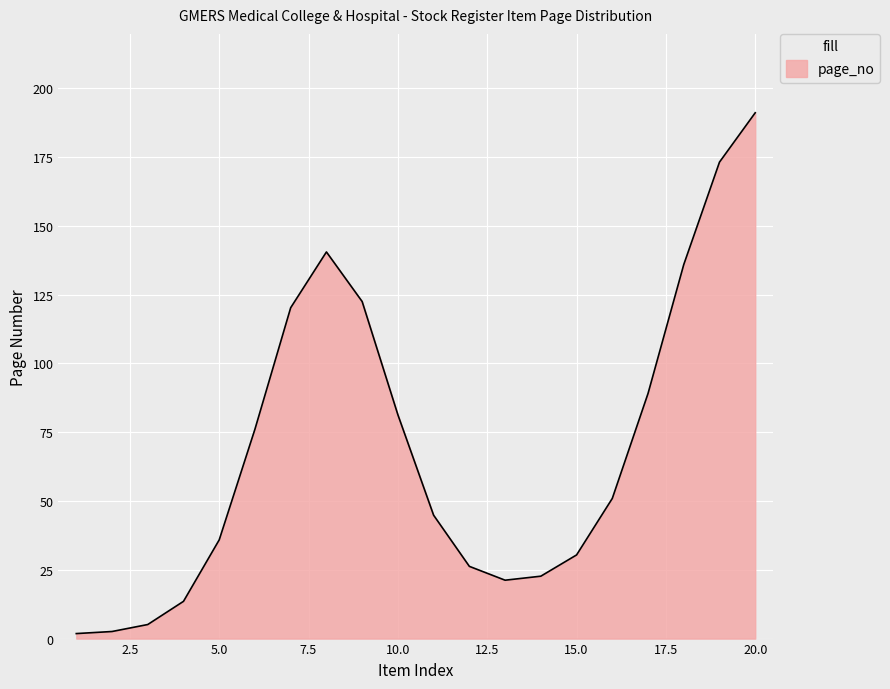

What is the difference between the maximum and minimum values?

189.2